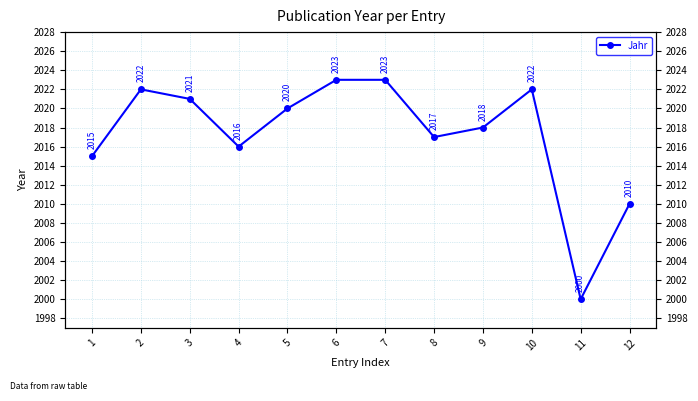

Rank the categories by value from highest to lowest.

6, 7, 2, 10, 3, 5, 9, 8, 4, 1, 12, 11